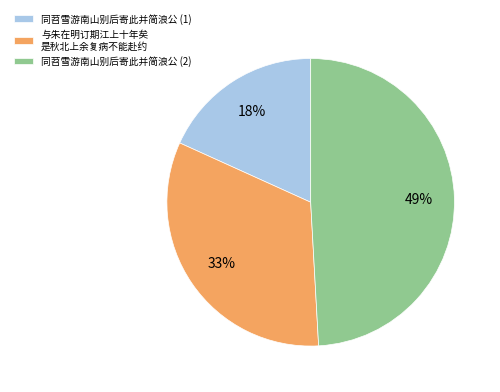

Rank the categories by value from highest to lowest.

同苕雪游南山别后寄此并简浪公 (2), 与朱在明订期江上十年矣 是秋北上余复病不能赴约, 同苕雪游南山别后寄此并简浪公 (1)